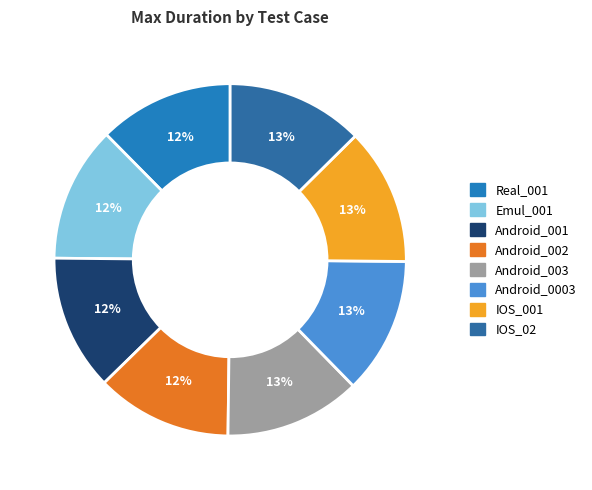

What is the smallest slice in the pie chart?

Real_001